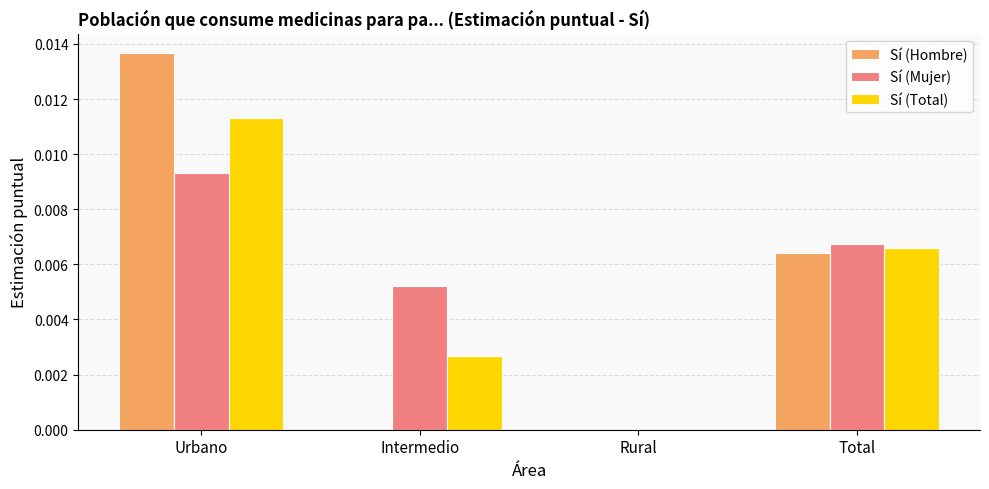

Is it true that Sí (Total) equals 0.0 at Total?

True